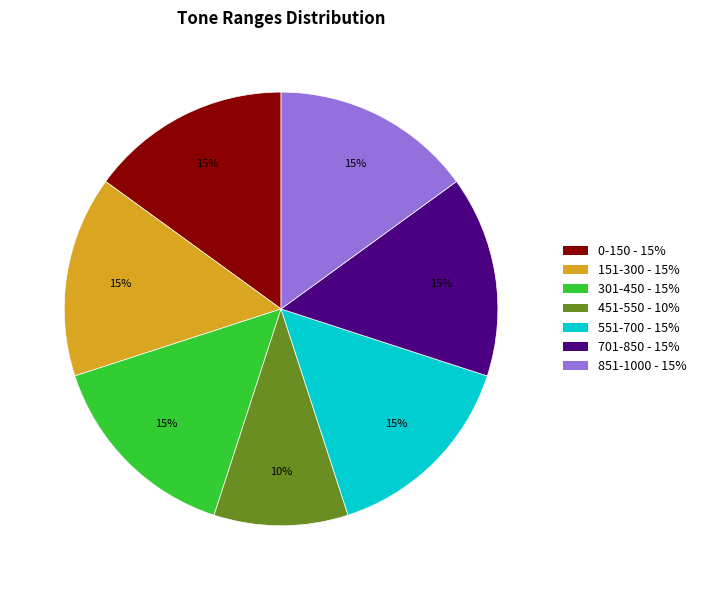

What percentage is the 701-850 slice, to the nearest percent?

15%